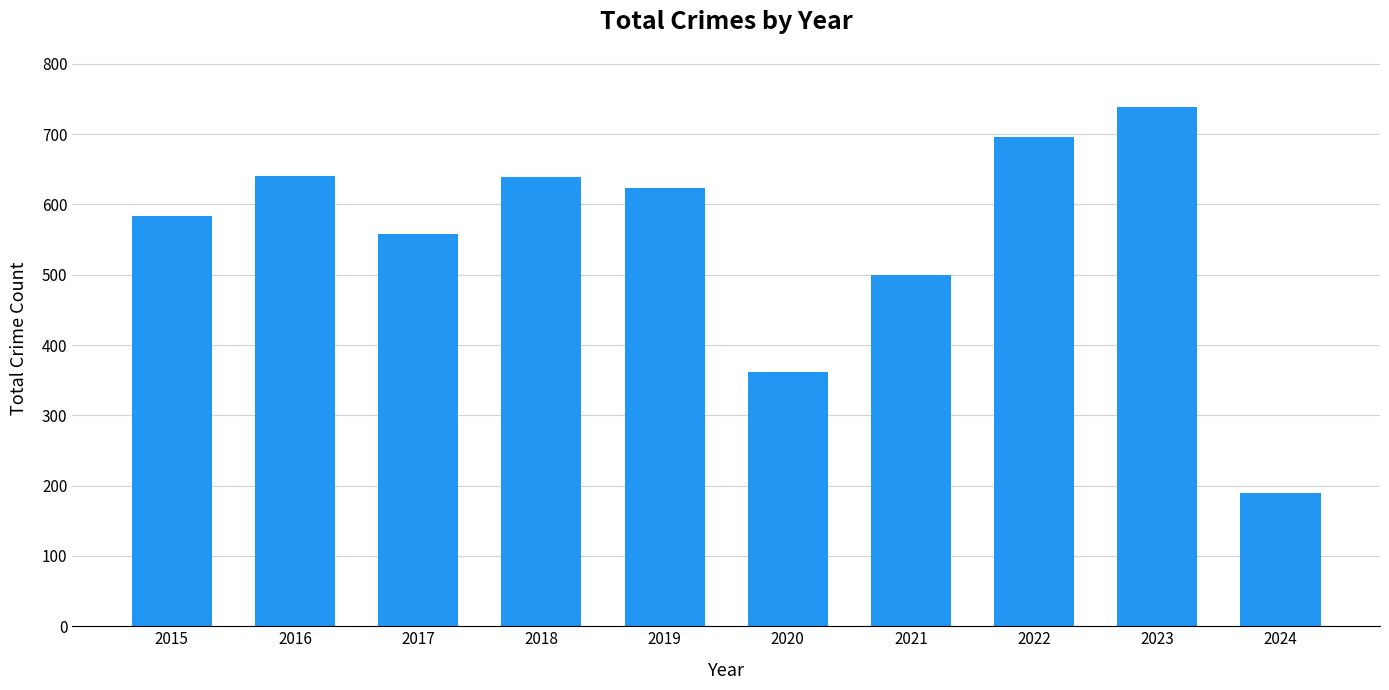

The chart shows a value of 739 at 2023. True or false?

True